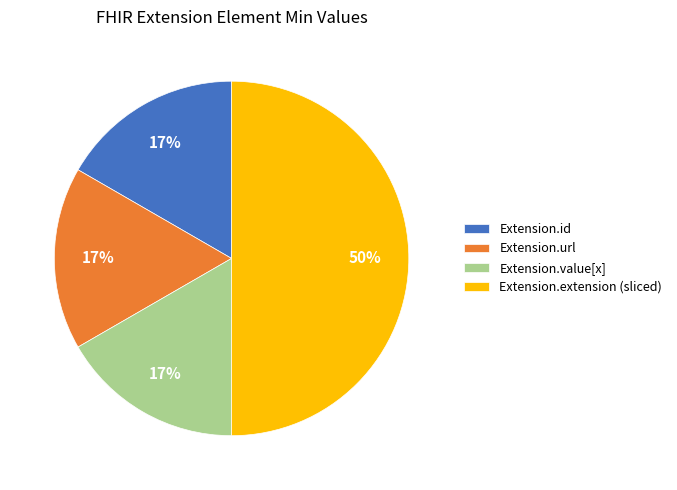

Which category has the biggest portion of the pie?

Extension.extension (sliced)